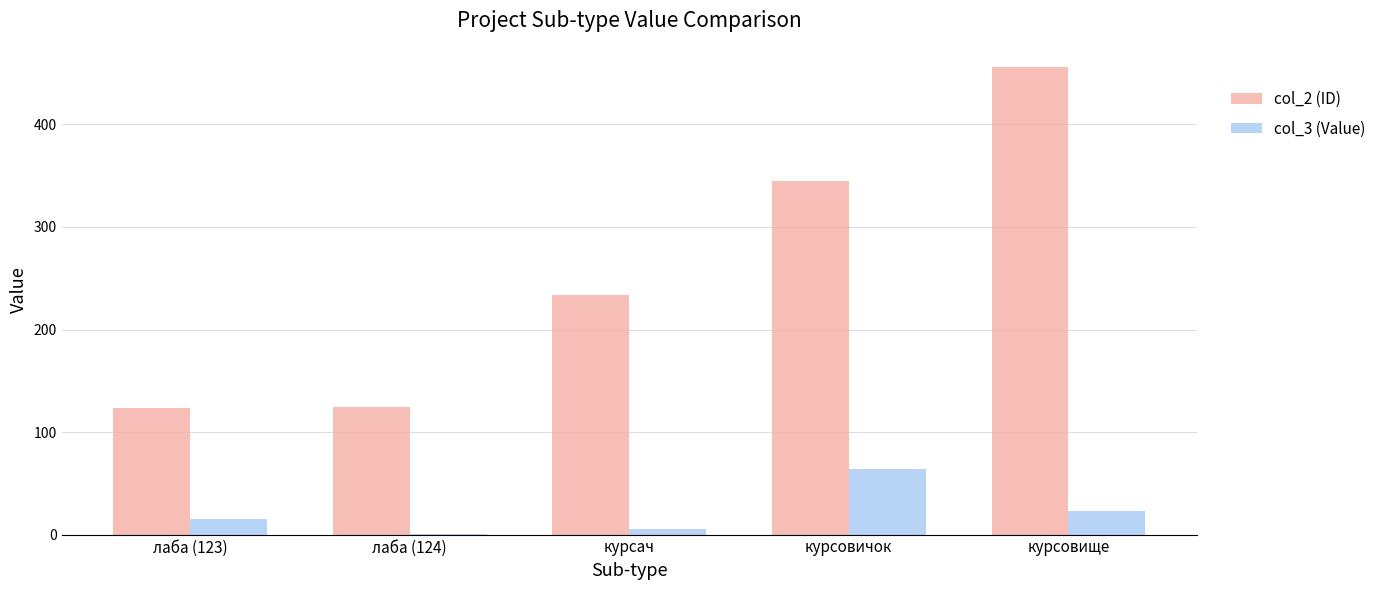

Is it true that col_2 (ID) equals 234 at курсач?

True